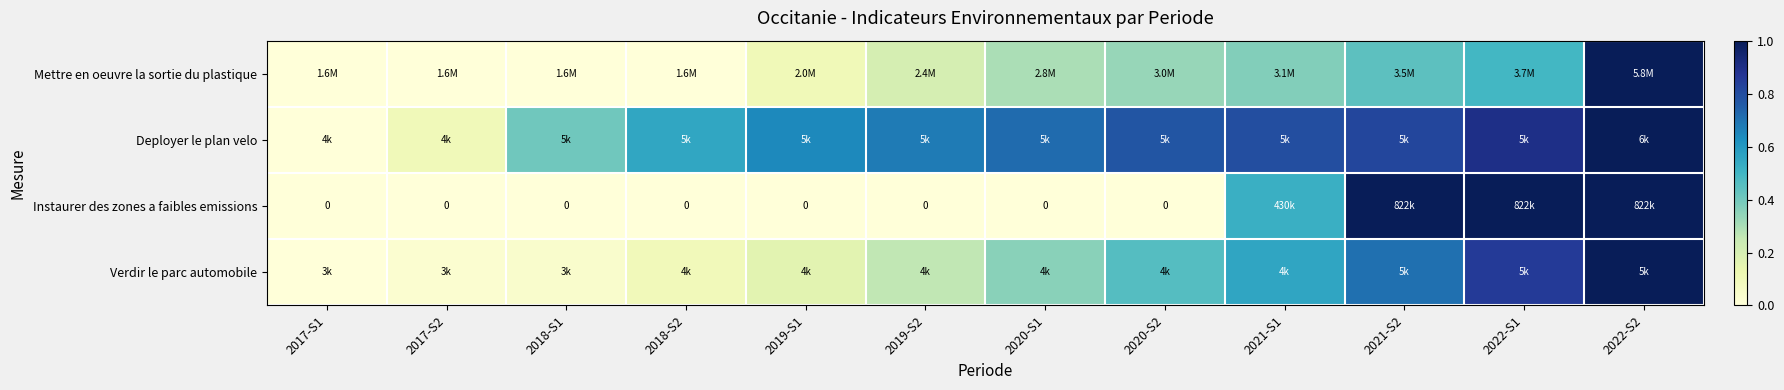

At which label does Instaurer des zones a faibles emissions reach its minimum?

2017-S1